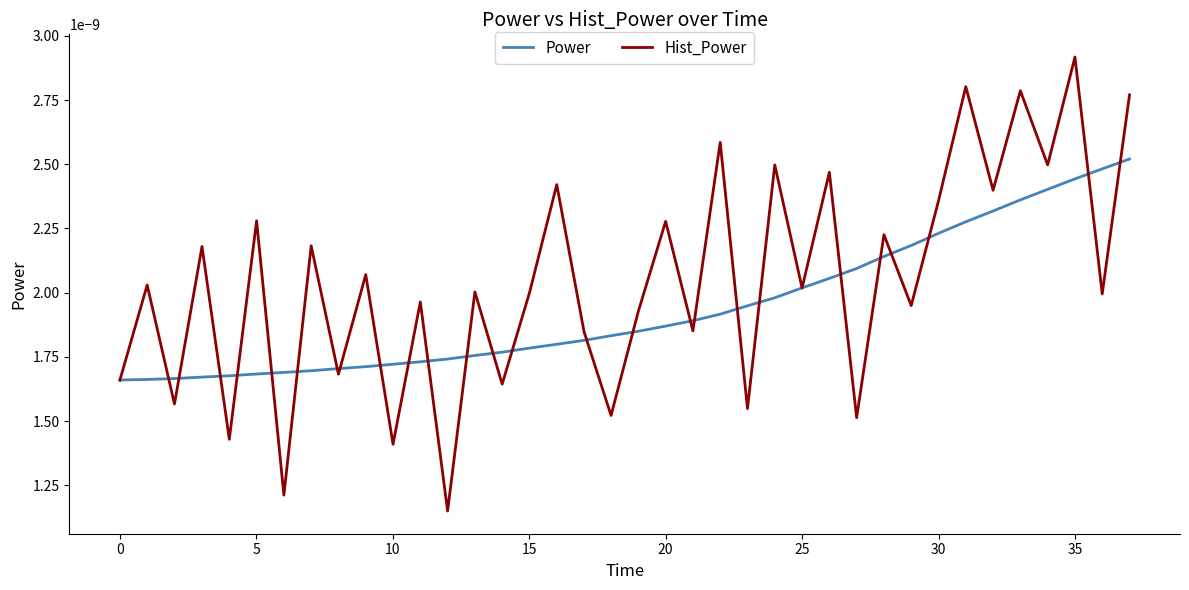

Rank the series by their maximum value, from highest to lowest.

Hist_Power, Power